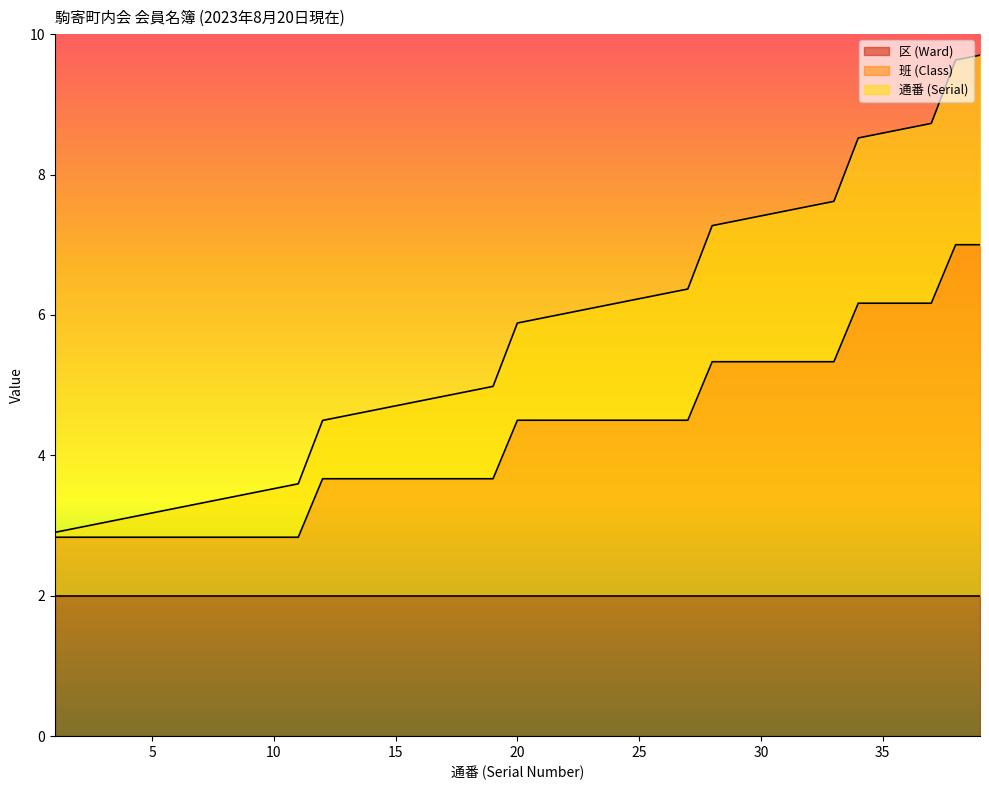

What is the total value across all series at 10?

3.5